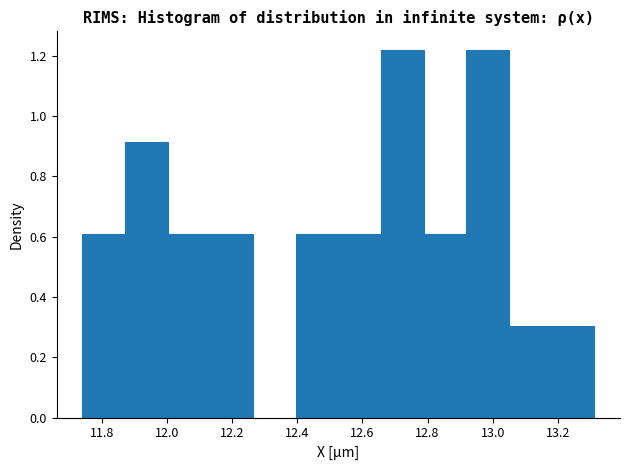

Reading left to right, list every bar in this chart as the range it spans on the x-axis followed by its height. Neither the bar edges nor the heights are printed on the chart, so give them approximately, as read against the axes.

11.74 to 11.88: 0.62
11.88 to 12.00: 0.92
12.00 to 12.14: 0.62
12.14 to 12.26: 0.62
12.26 to 12.40: 0
12.40 to 12.52: 0.62
12.52 to 12.66: 0.62
12.66 to 12.78: 1.22
12.78 to 12.92: 0.62
12.92 to 13.06: 1.22
13.06 to 13.18: 0.30
13.18 to 13.32: 0.30